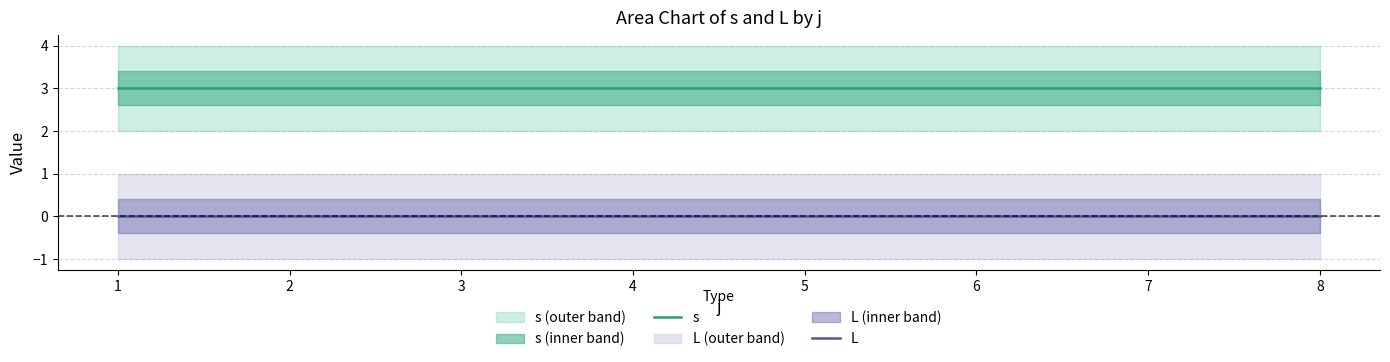

Rank the series by their maximum value, from lowest to highest.

L, s